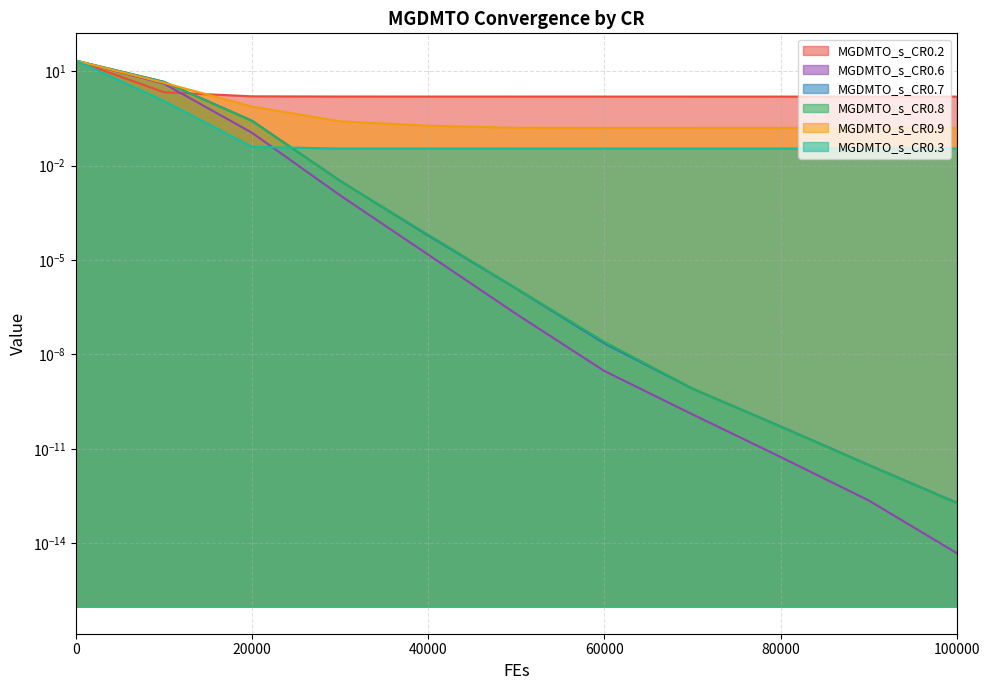

Reading right to left, list all the values displayed in this chart.

MGDMTO_s_CR0.2: 1.5	1.5	1.5	1.5	1.5	1.5	1.5	1.6	1.6	2.1	21.4
MGDMTO_s_CR0.6: 0.0	0.0	0.0	0.0	0.0	0.0	0.0	0.0	0.1	4.0	21.4
MGDMTO_s_CR0.7: 0.0	0.0	0.0	0.0	0.0	0.0	0.0	0.0	0.3	4.6	21.4
MGDMTO_s_CR0.8: 0.0	0.0	0.0	0.0	0.0	0.0	0.0	0.0	0.3	4.5	21.4
MGDMTO_s_CR0.9: 0.2	0.2	0.2	0.2	0.2	0.2	0.2	0.3	0.7	4.2	21.4
MGDMTO_s_CR0.3: 0.0	0.0	0.0	0.0	0.0	0.0	0.0	0.0	0.0	1.1	21.4